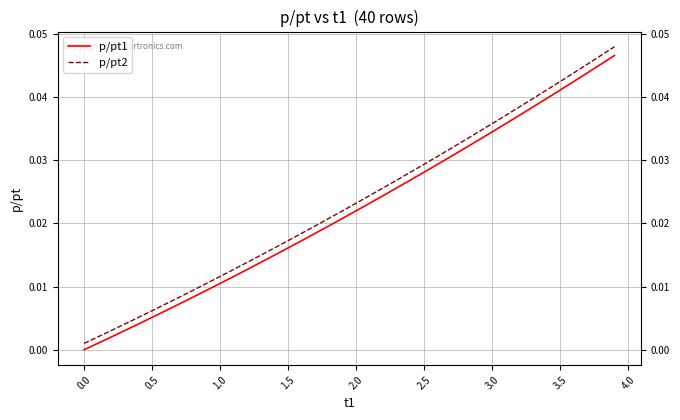

How many lines are shown in the chart?

2